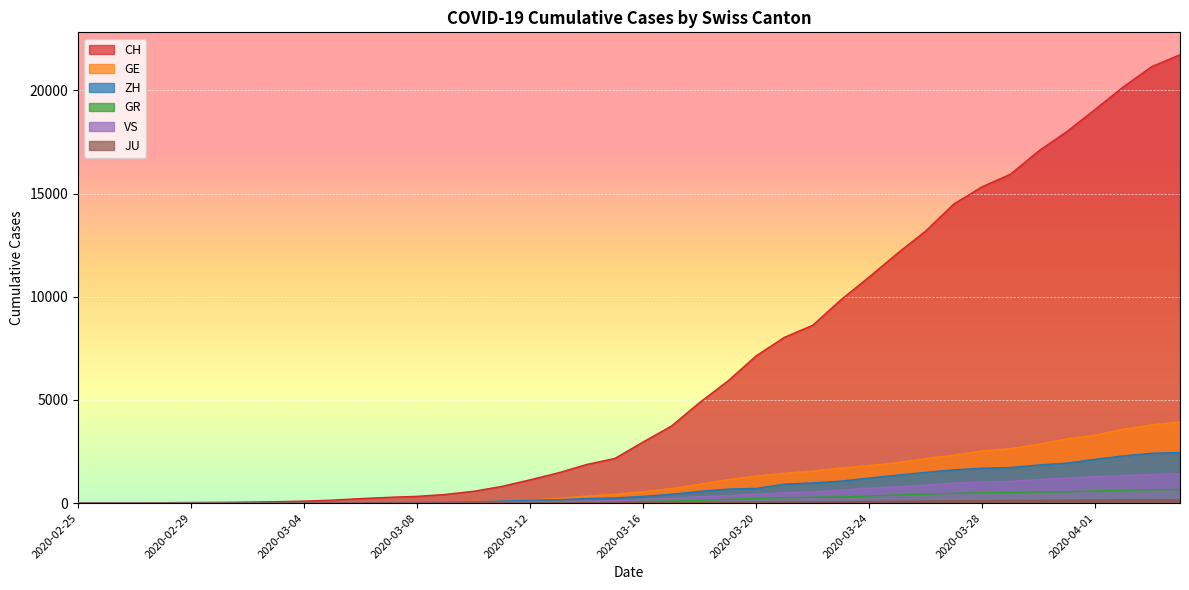

The value of CH at 2020-04-02 is 20180. True or false?

True